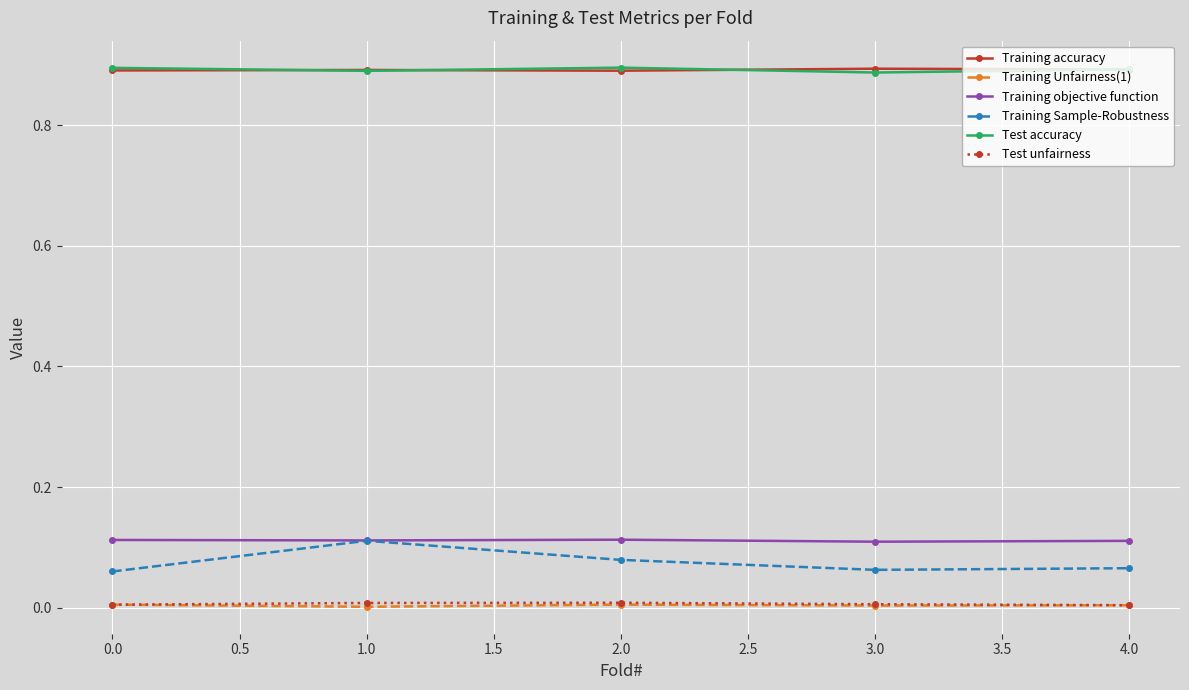

True or false: Test unfairness and Test accuracy cross at least once.

False